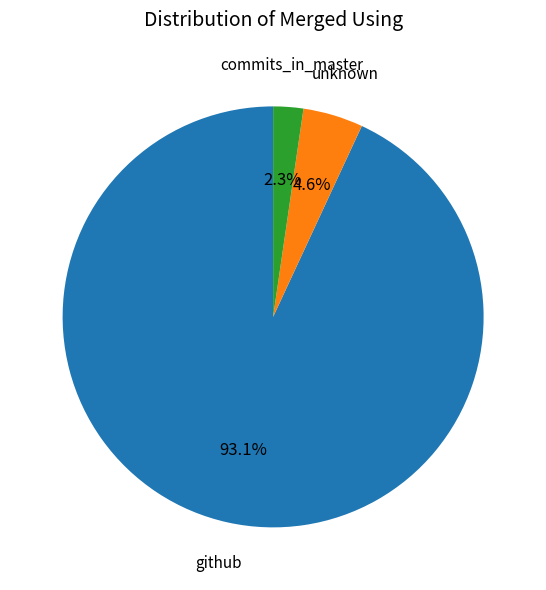

Is there any slice that represents more than half of the pie?

Yes